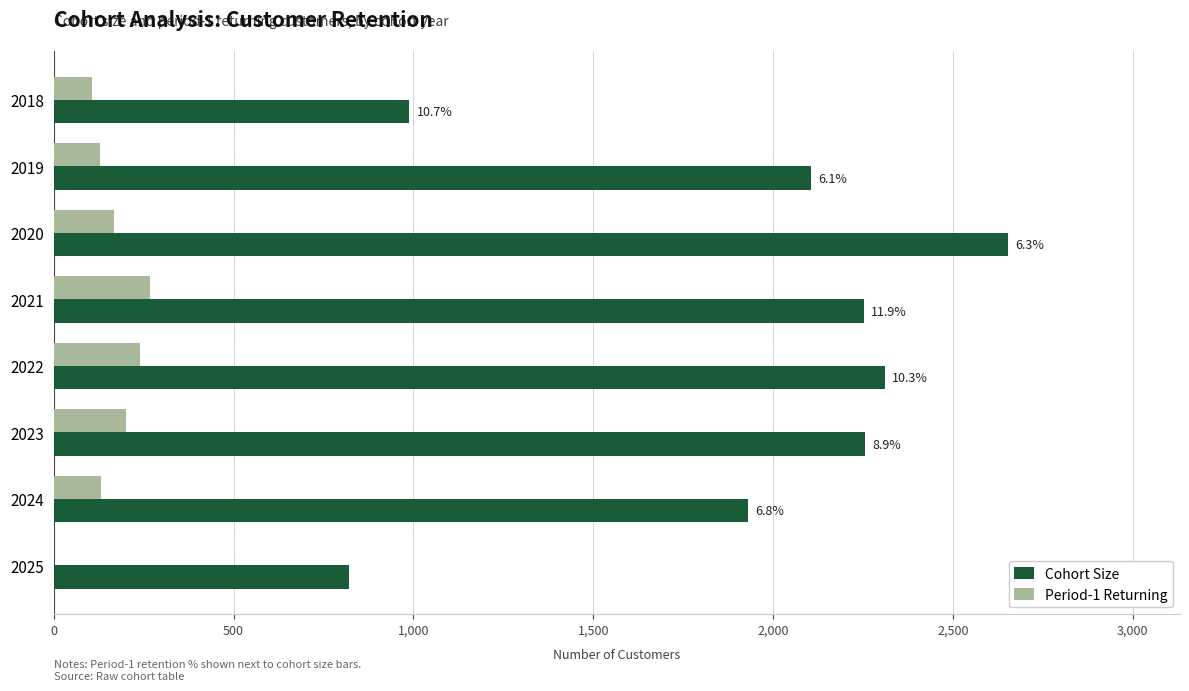

At which category is the sum across all series the highest?

2020